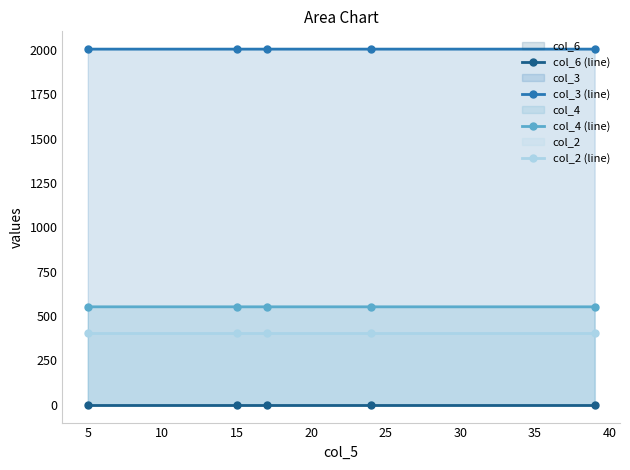

What is the average value of the col_4 (line) series?

552.4